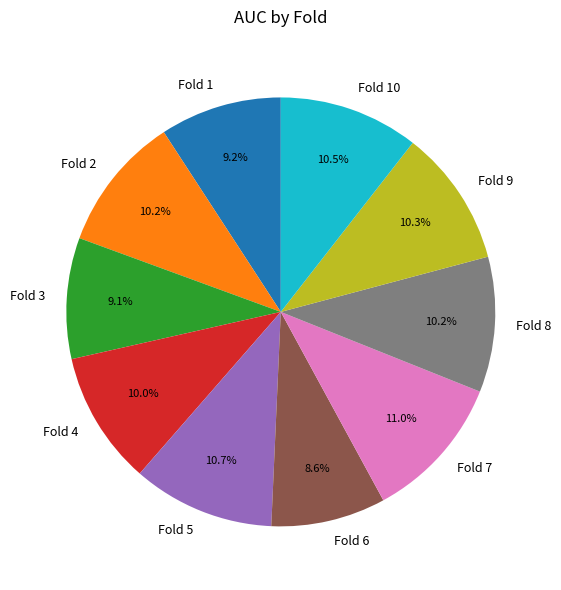

Is there any slice that represents more than half of the pie?

No